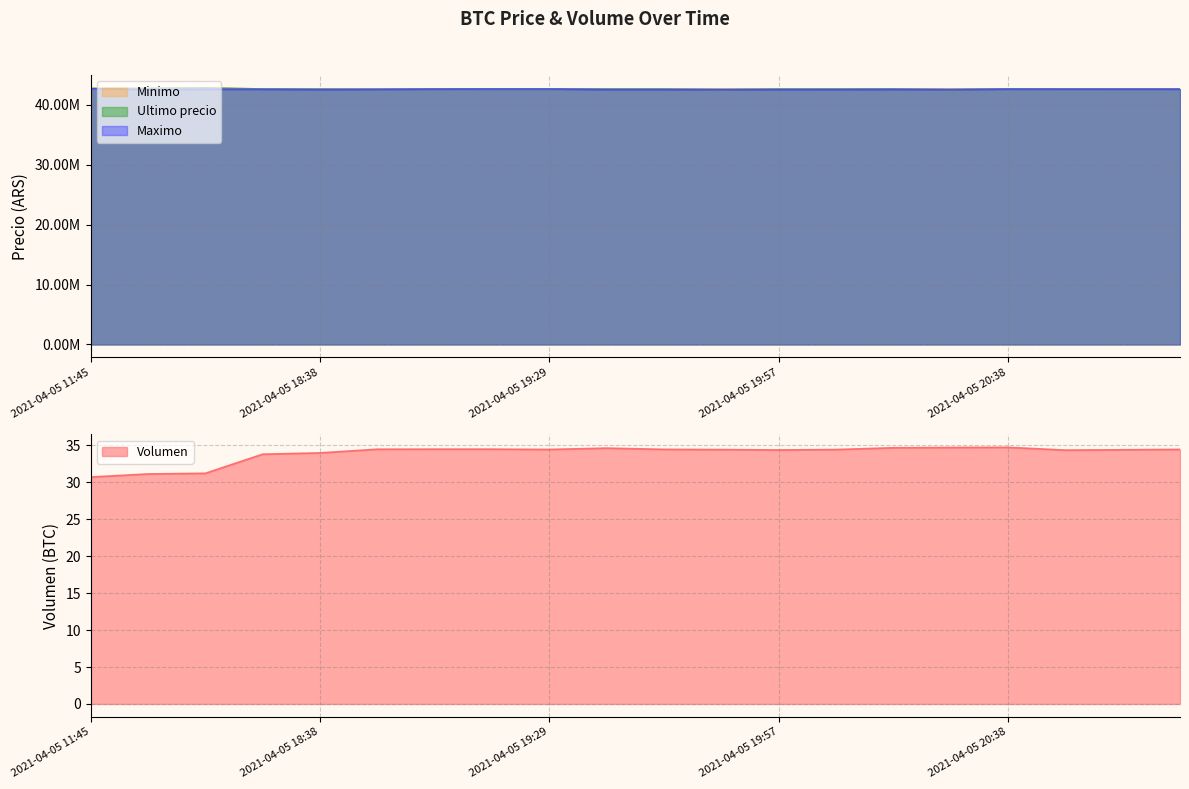

What is the value of the Volumen point at the 17th from the left?

34.7